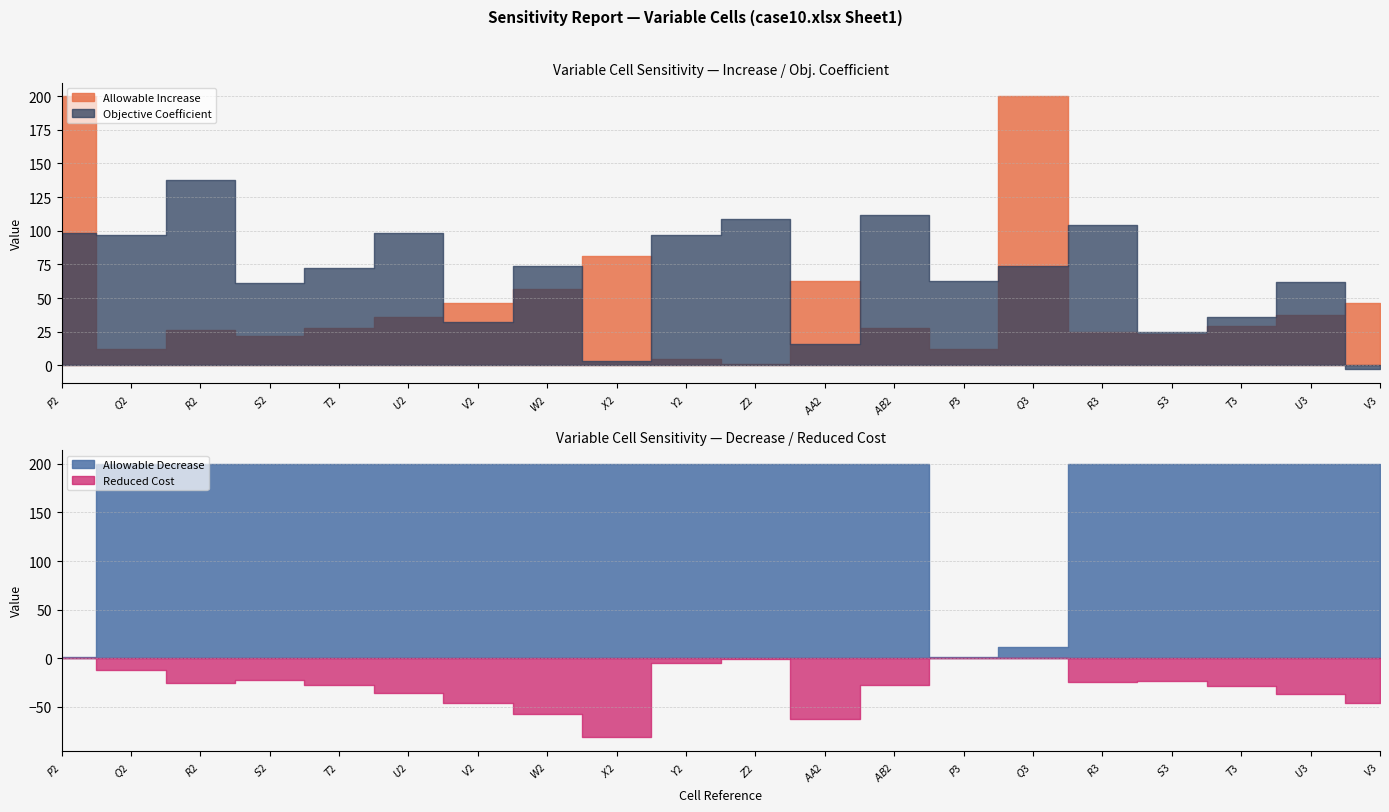

What is the smallest value displayed?

-81